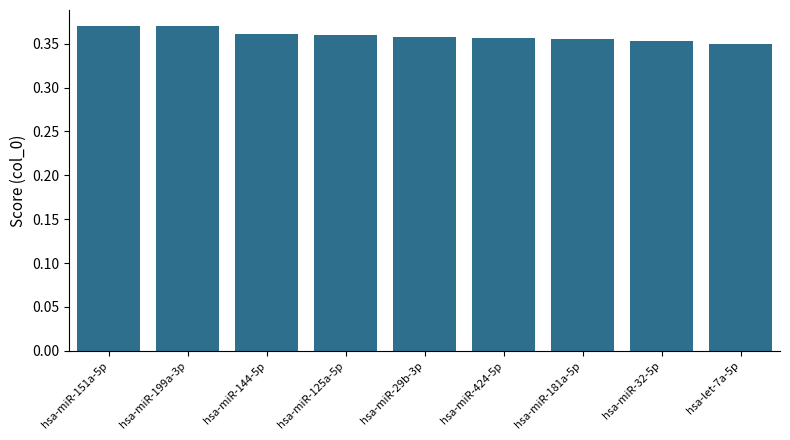

What is the label of the 4th bar from the right?

hsa-miR-424-5p